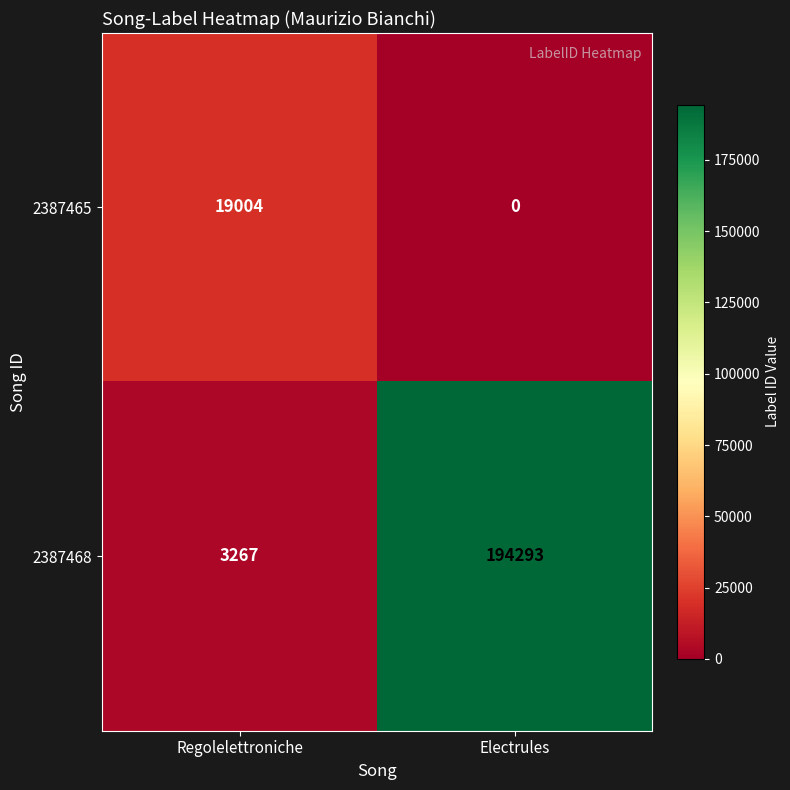

The 2387468 series shows 5029 at Regolelettroniche. True or false?

False